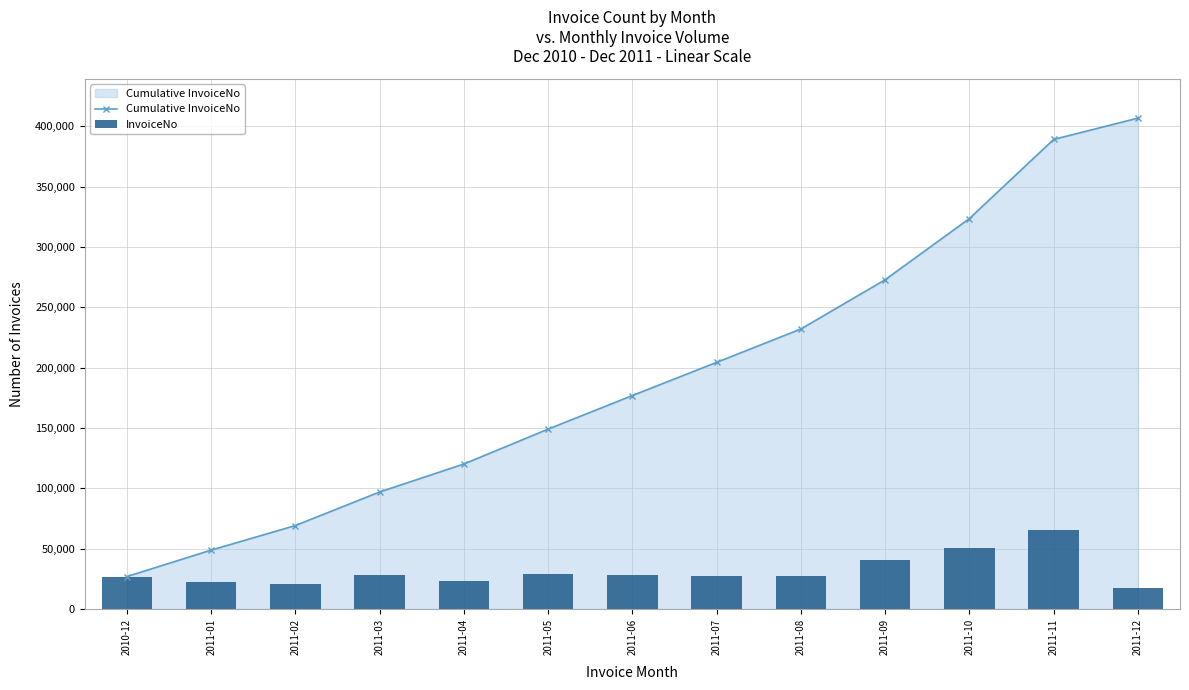

At how many categories does at least one series exceed 371970?

2